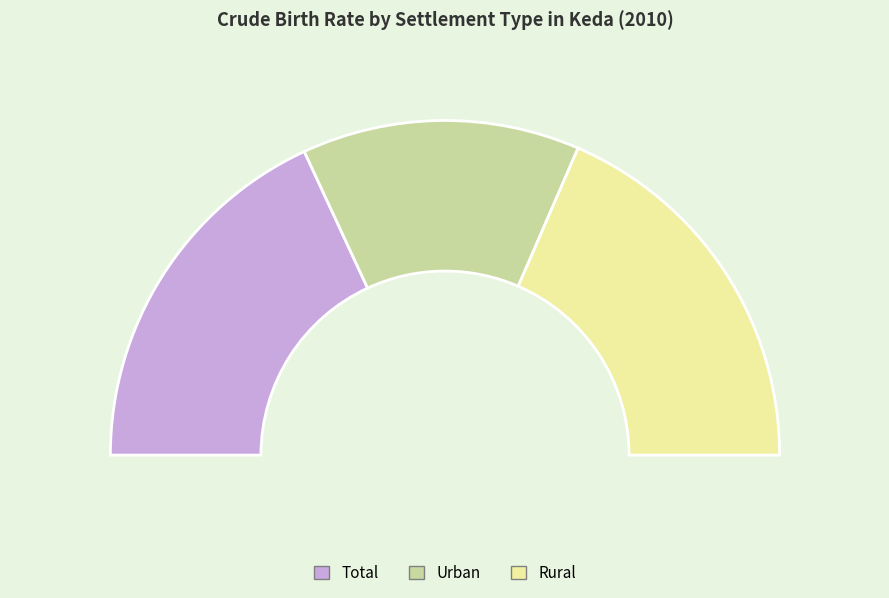

Is it true that Total is 36% of the pie?

True